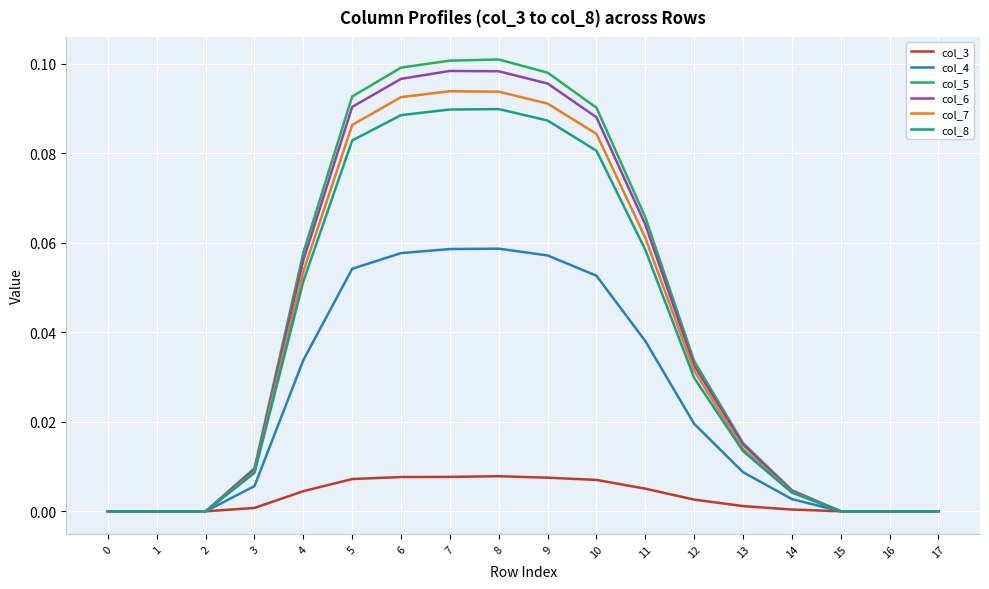

Does the chart have visible grid lines?

Yes